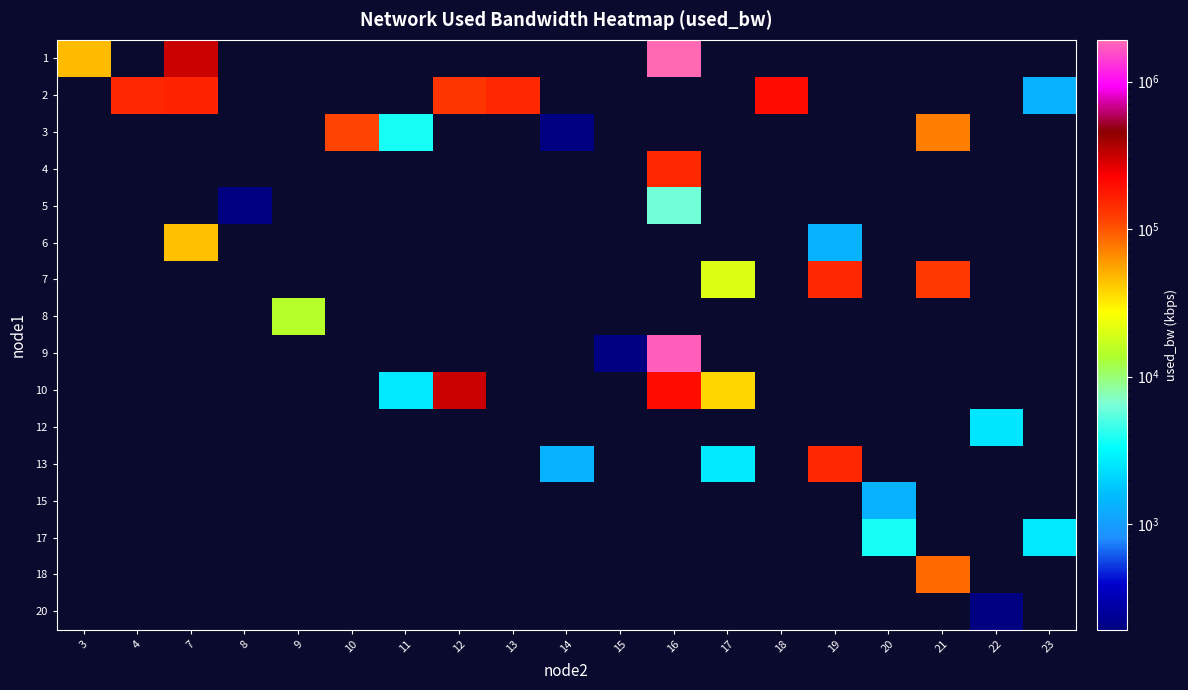

Rank the series by their maximum value, from highest to lowest.

1, 2, 3, 4, 5, 6, 7, 8, 9, 10, 12, 13, 15, 17, 18, 20